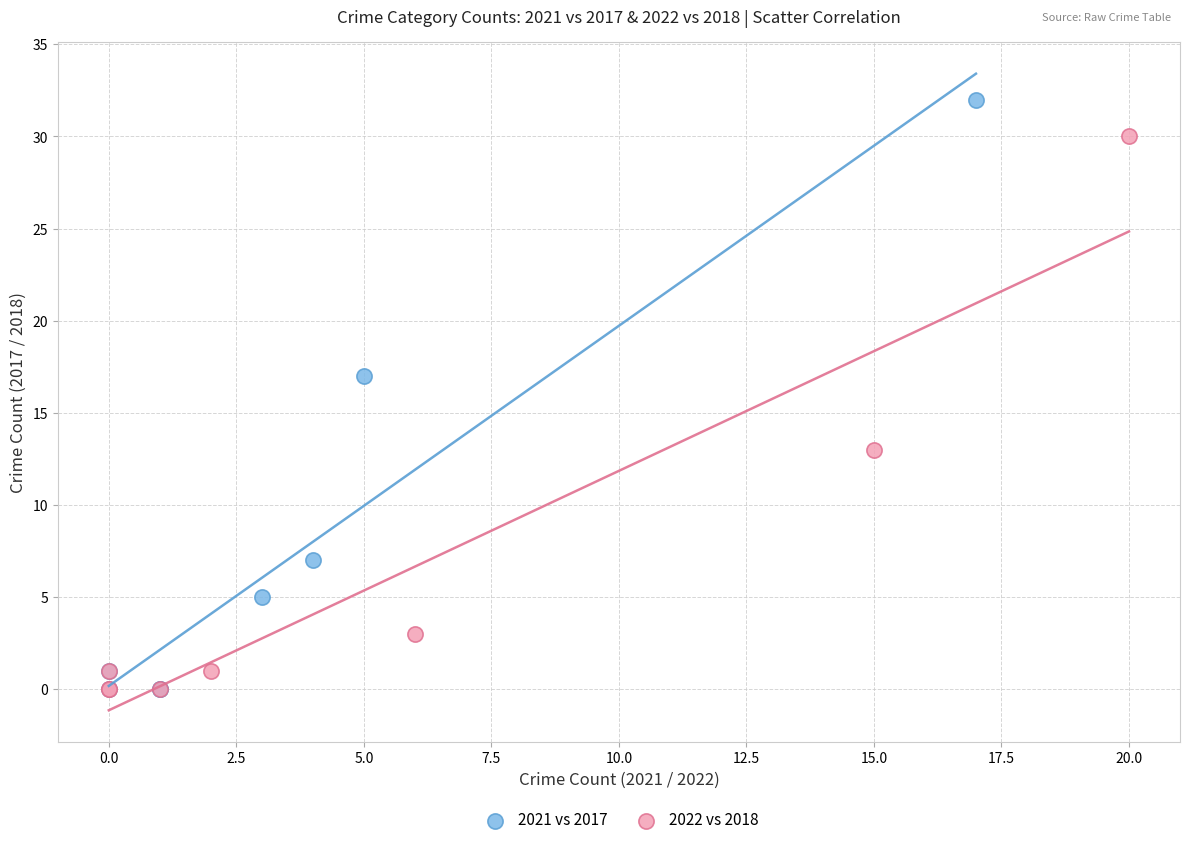

Which series has the largest Y range (max minus min)?

2021 vs 2017